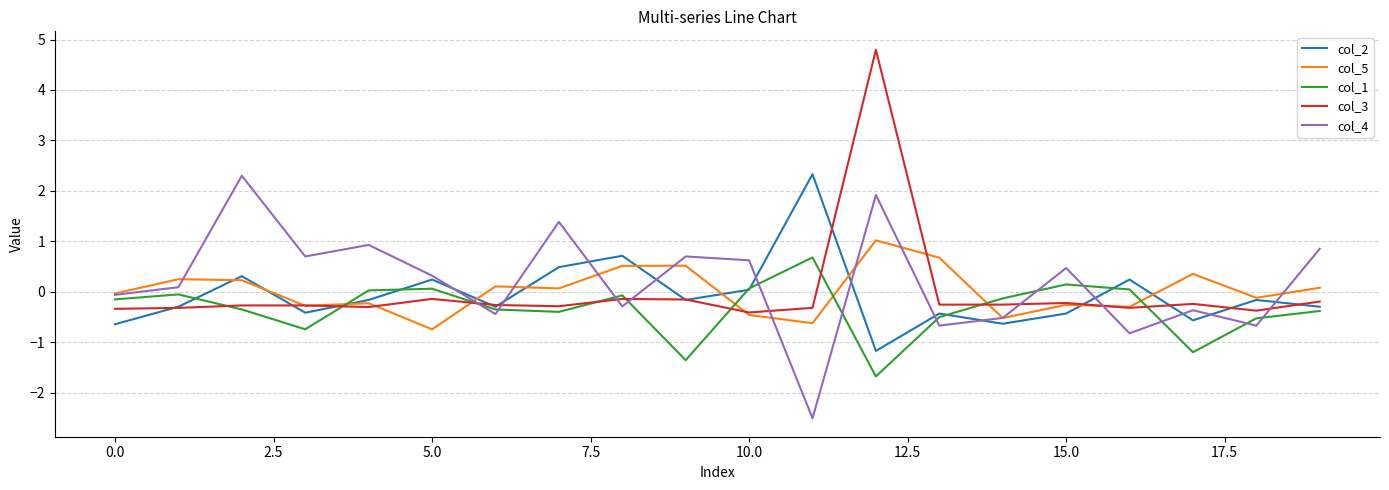

True or false: col_1 and col_5 intersect in this chart.

True